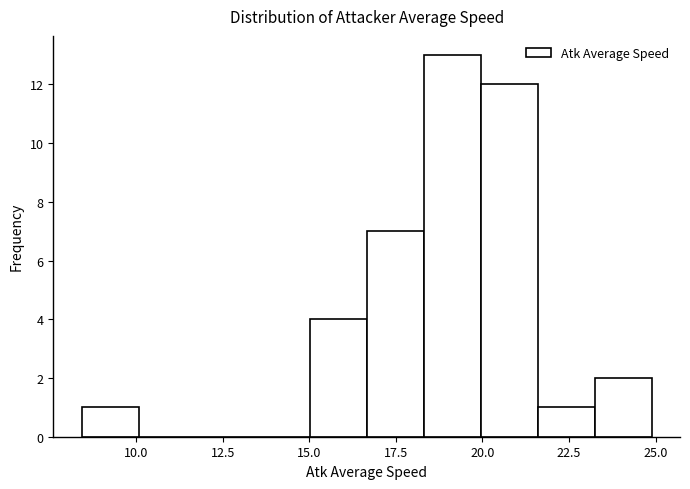

Around what value on the x-axis is the tallest bar? Give the approximate position of its centre, as read against the axis.

19.0